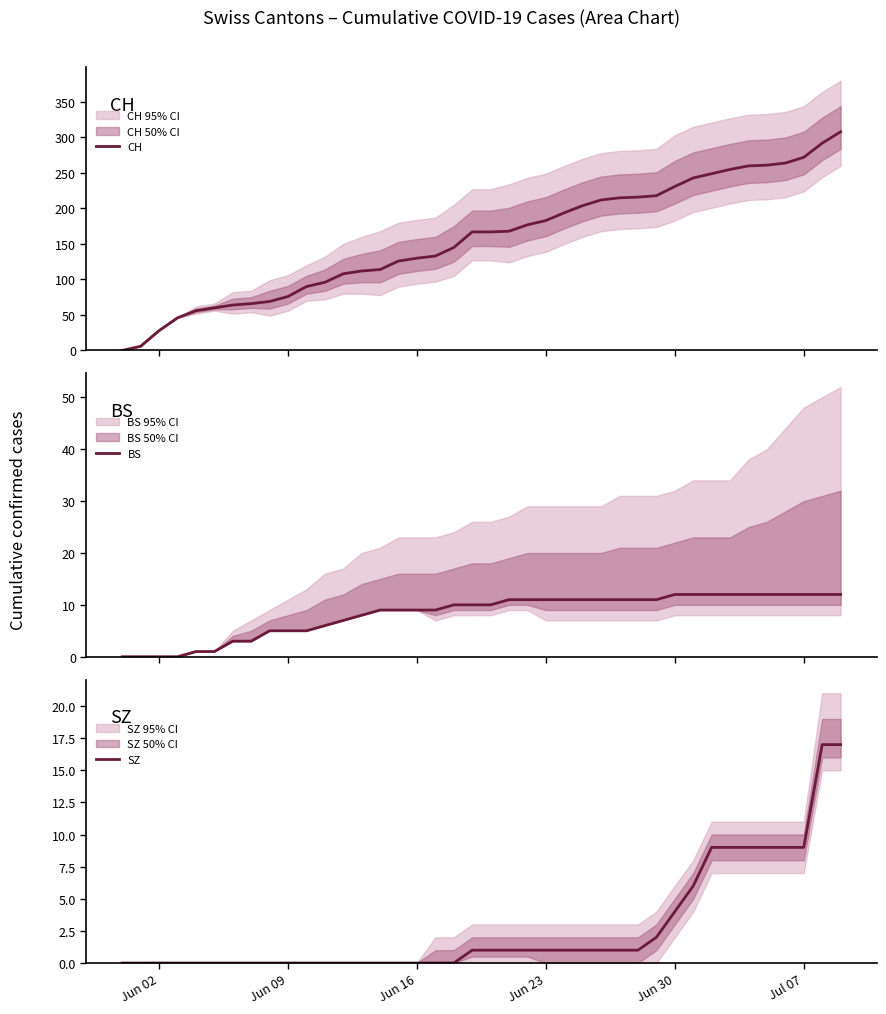

The value of SZ at Jun 09 is 0. True or false?

True